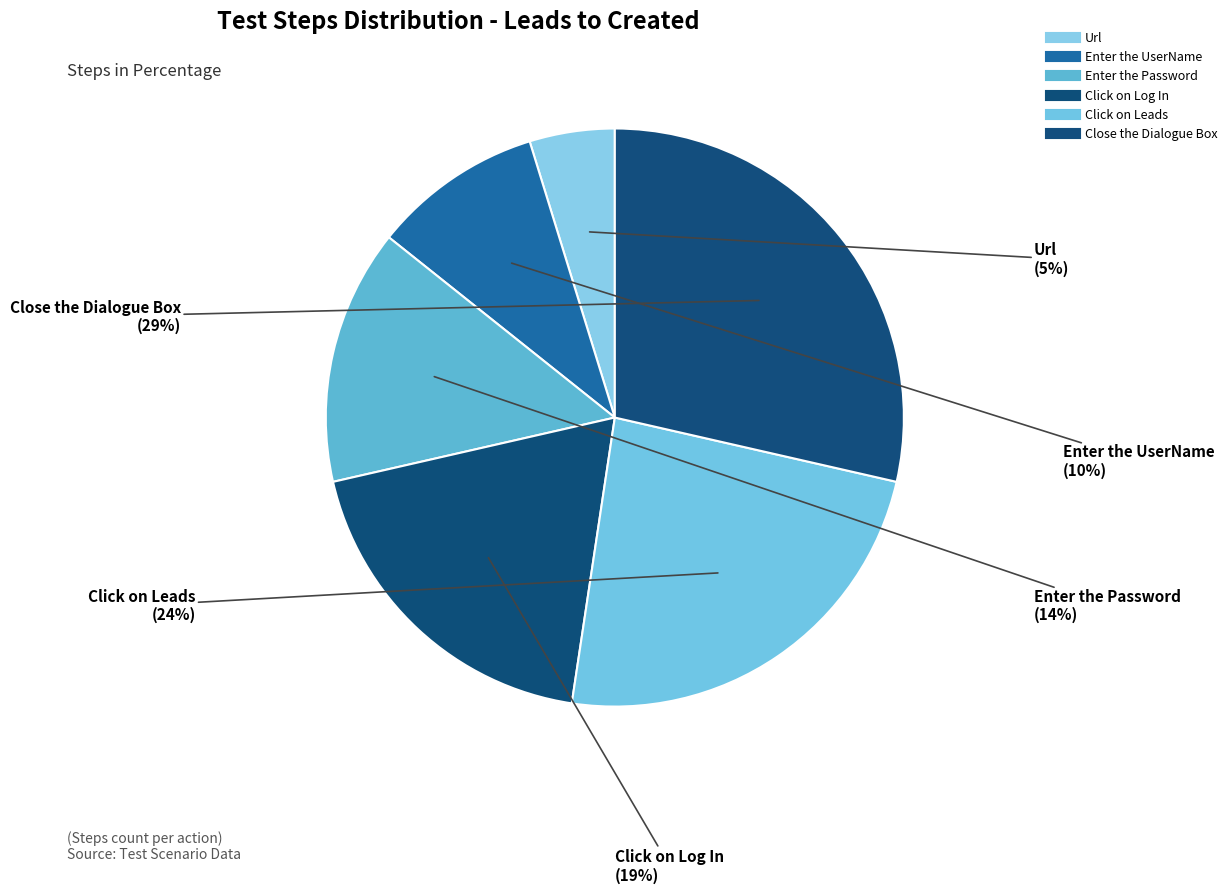

Between Enter the UserName and Click on Log In, which is larger?

Click on Log In